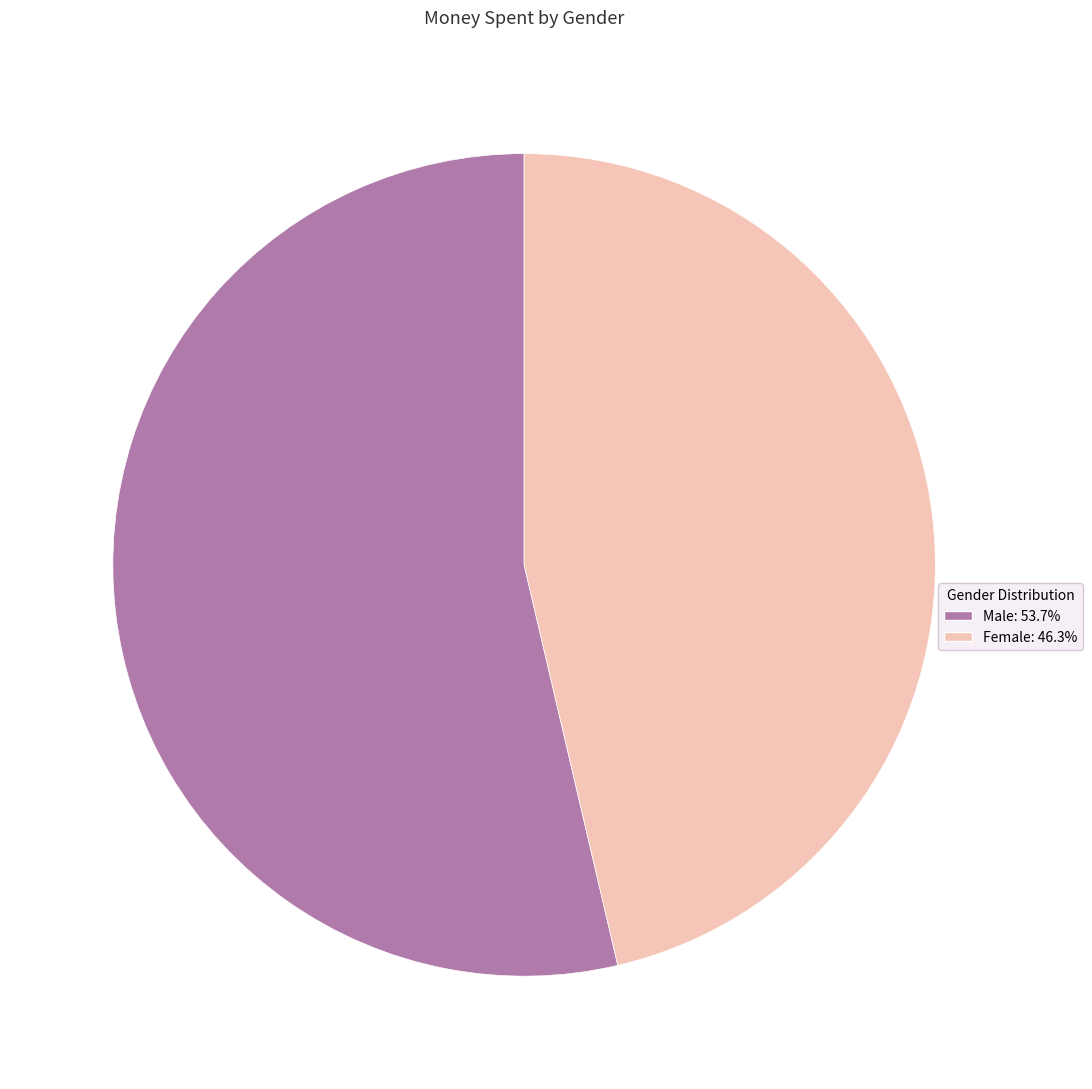

Does any single category account for the majority?

Yes